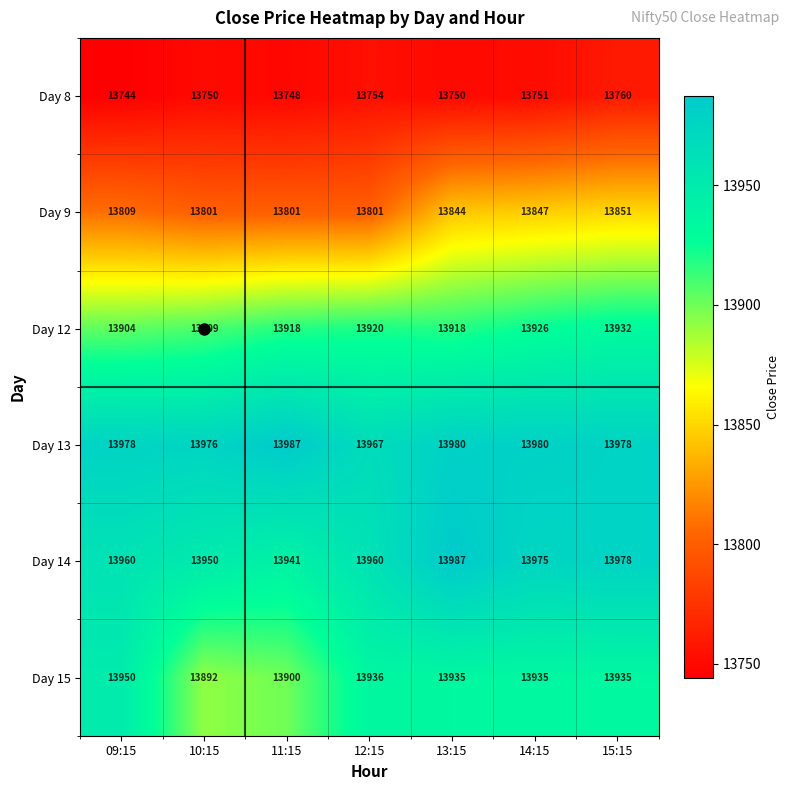

Which series has the largest range (max minus min)?

Day 15